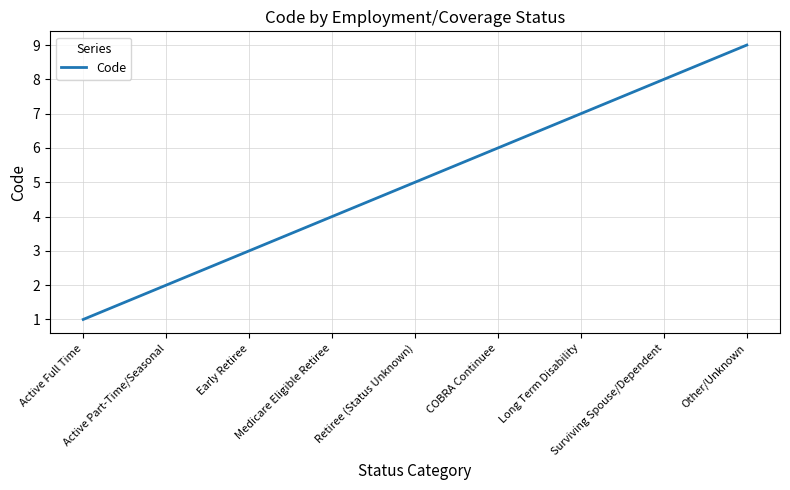

Which category has the lowest value across all series?

Active Full Time